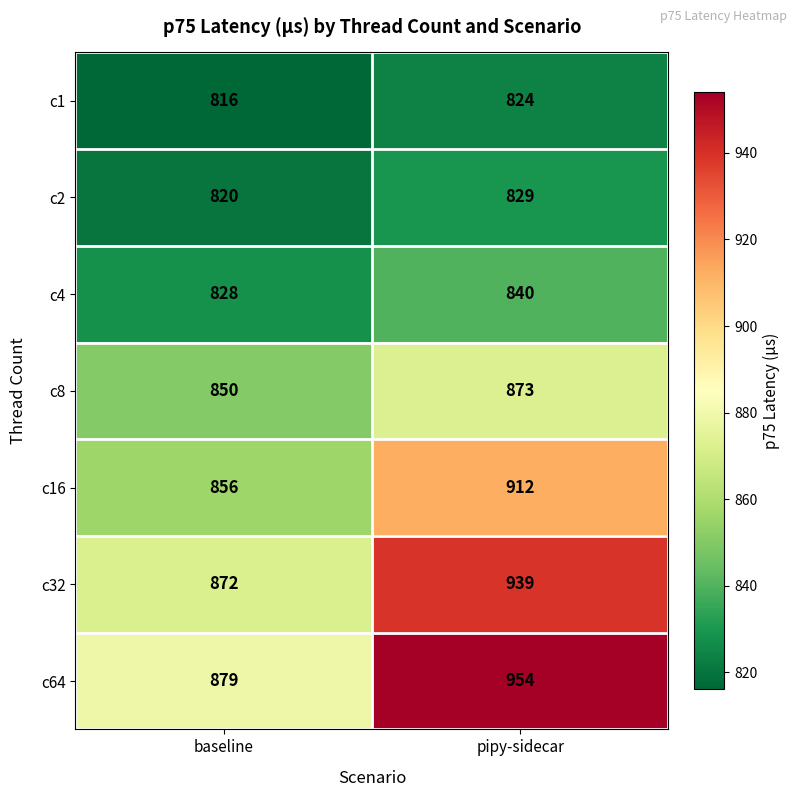

How many data points does each series have?

2